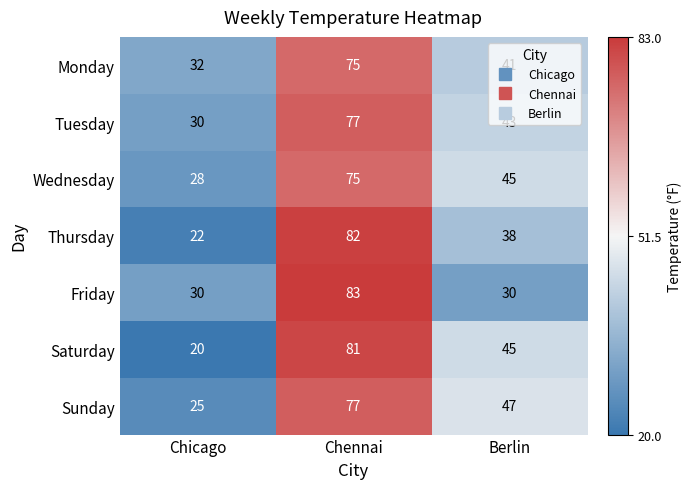

At which category is the sum across all series the highest?

Chennai